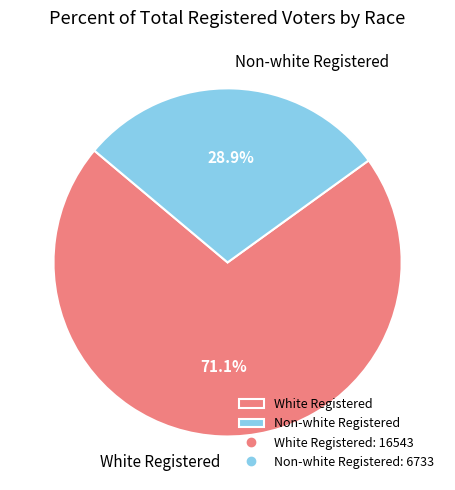

Combined, do White Registered and Non-white Registered account for over 50%?

Yes